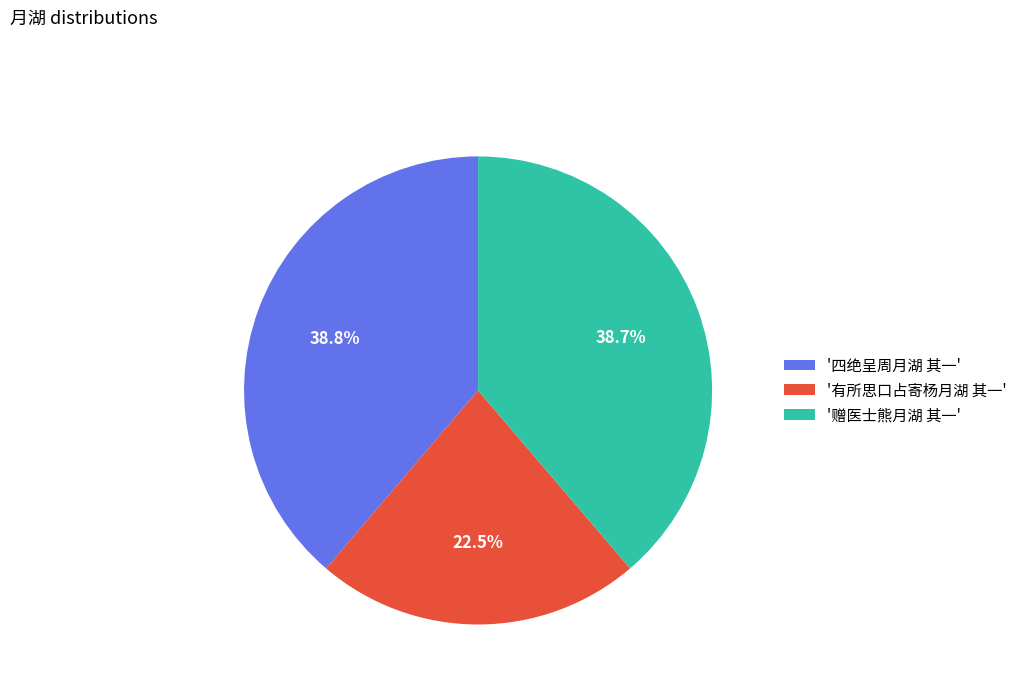

Which slice is the smallest?

'有所思口占寄杨月湖 其一'